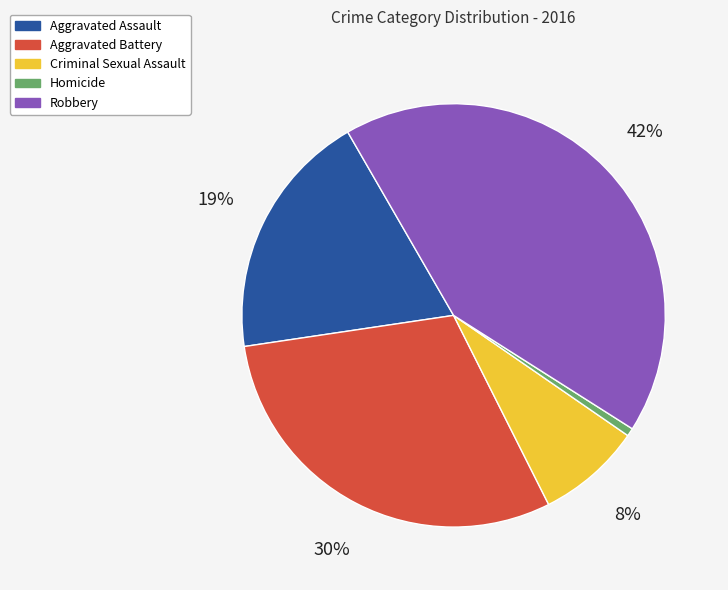

Count the number of slices in the pie.

5